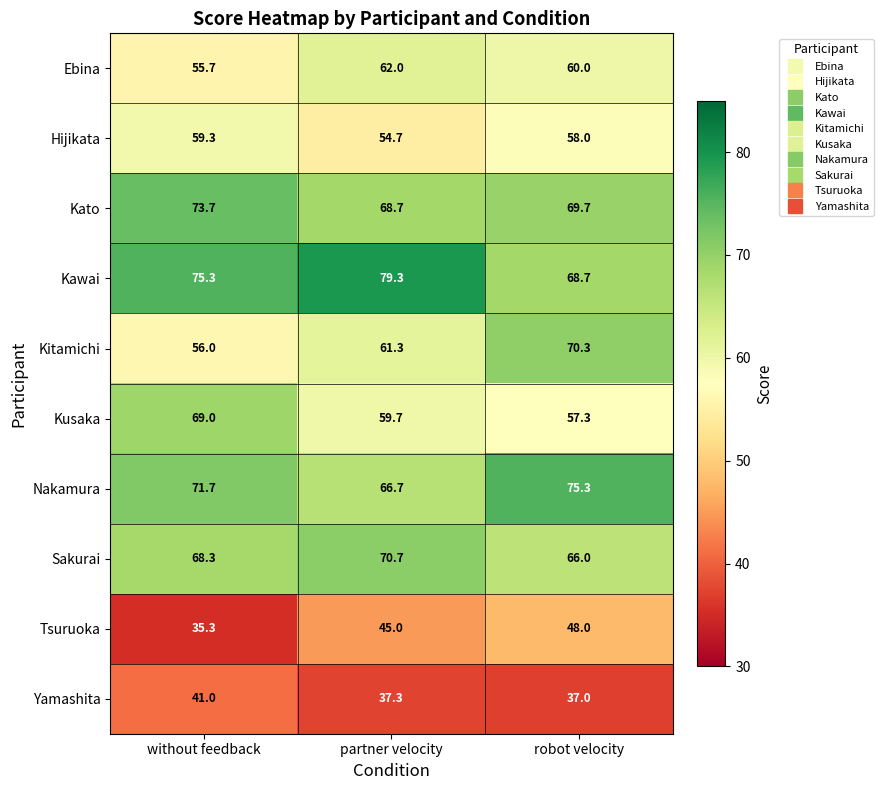

Reading left to right, transcribe all the data shown in this chart.

Ebina: 55.7	62.0	60.0
Hijikata: 59.3	54.7	58.0
Kato: 73.7	68.7	69.7
Kawai: 75.3	79.3	68.7
Kitamichi: 56.0	61.3	70.3
Kusaka: 69.0	59.7	57.3
Nakamura: 71.7	66.7	75.3
Sakurai: 68.3	70.7	66.0
Tsuruoka: 35.3	45.0	48.0
Yamashita: 41.0	37.3	37.0